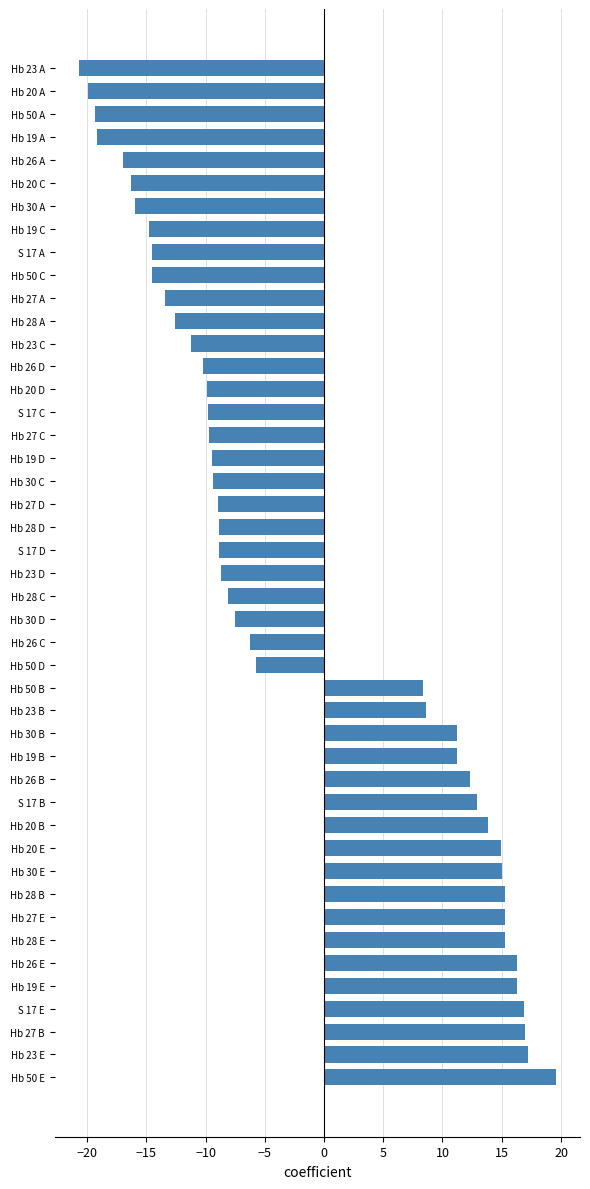

What is the difference between the values at Hb 27 C and S 17 B?

22.6